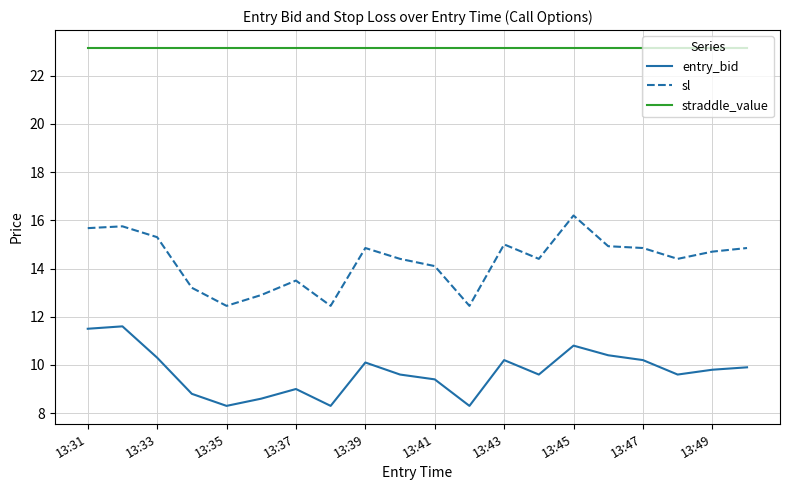

What is the lowest value of the entry_bid series?

8.3